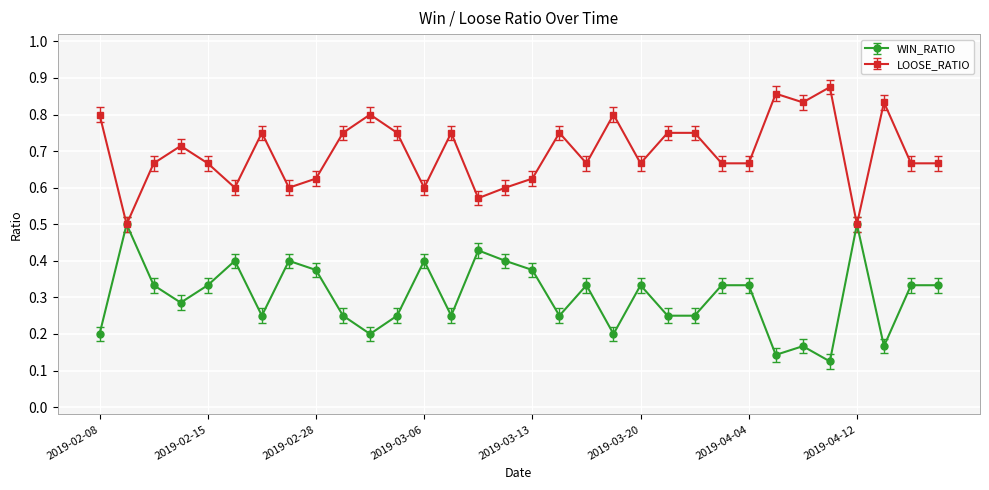

Rank the series by their maximum value, from highest to lowest.

LOOSE_RATIO, WIN_RATIO